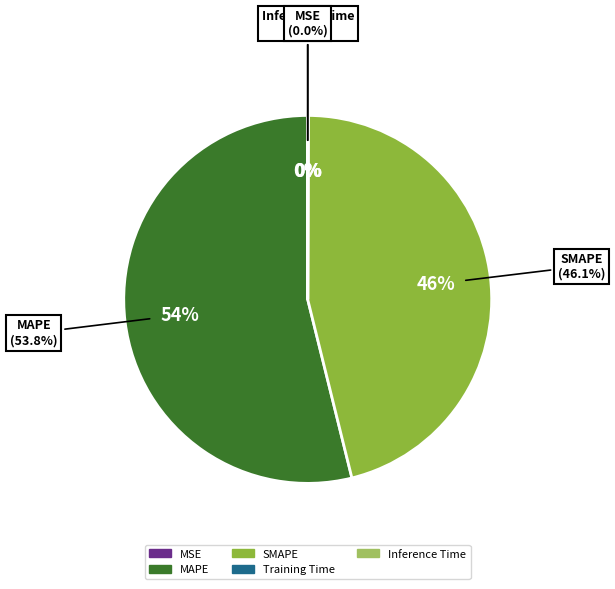

To the nearest percent, what is the average slice percentage?

20%